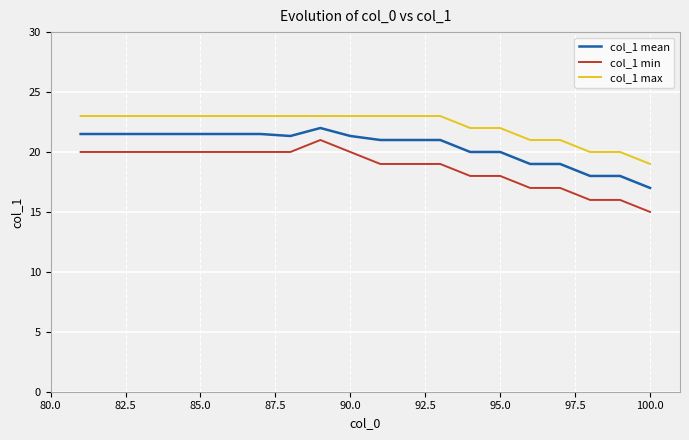

Which series has the largest total across all categories?

col_1 max